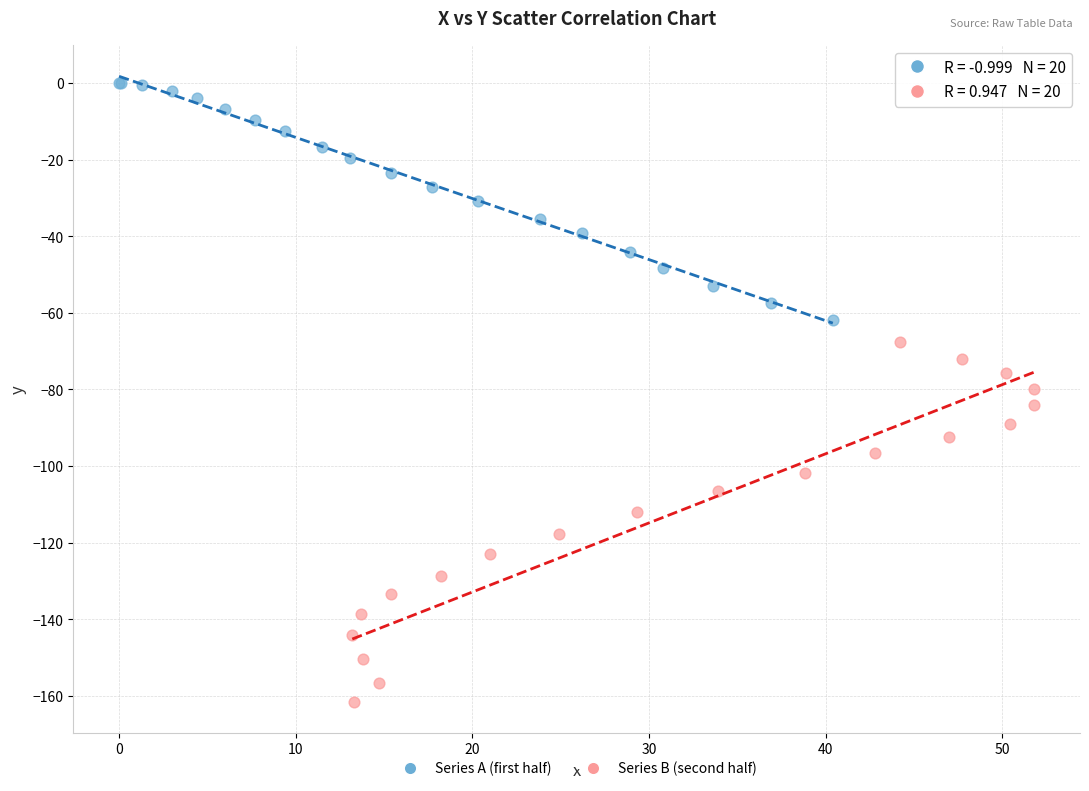

Which series has the widest spread of Y values?

Series B (second half)